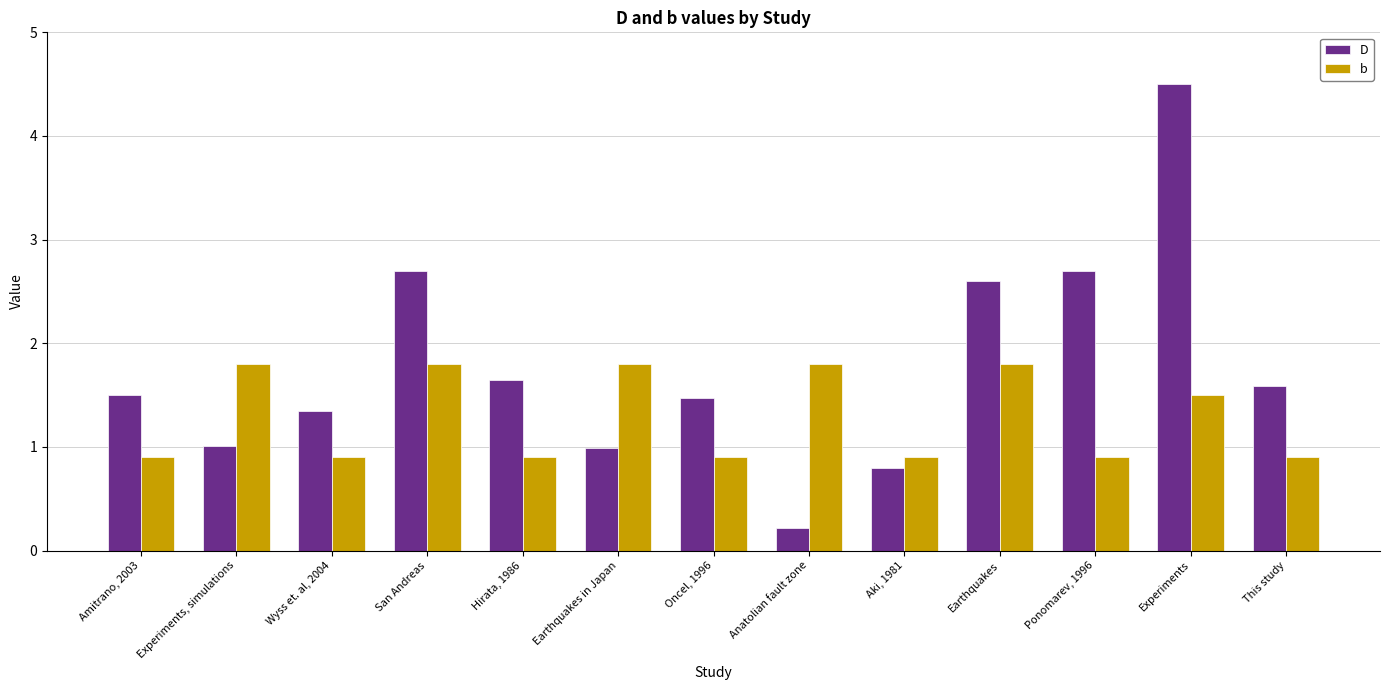

What is the total value across all series at Experiments, simulations?

2.8